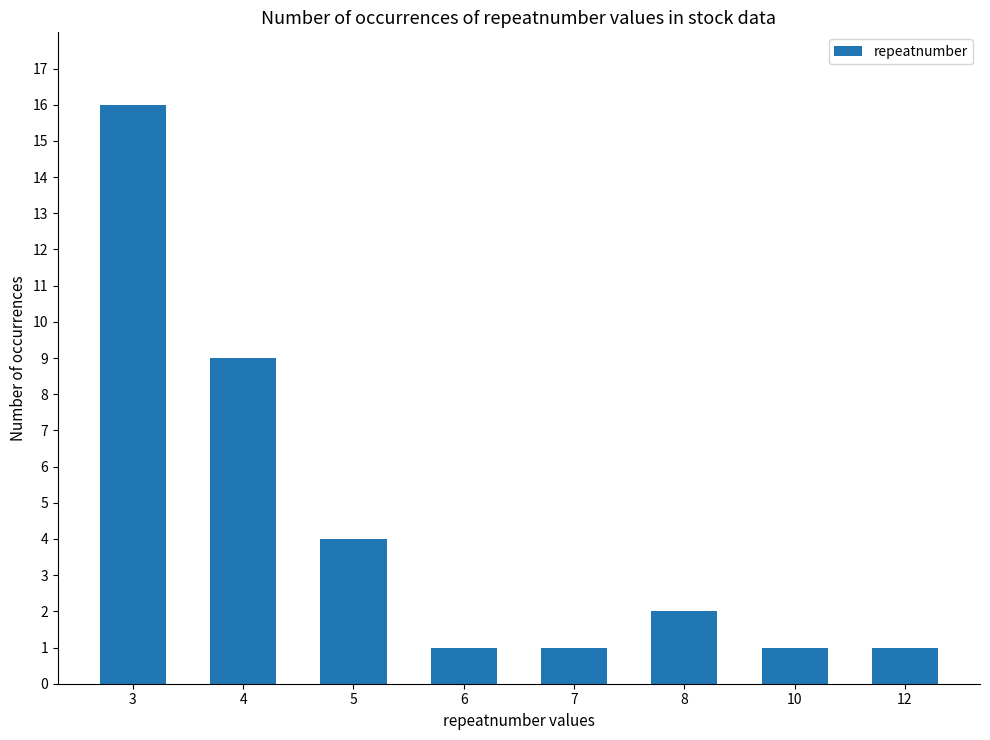

Which has a higher value, 8 or 5?

5